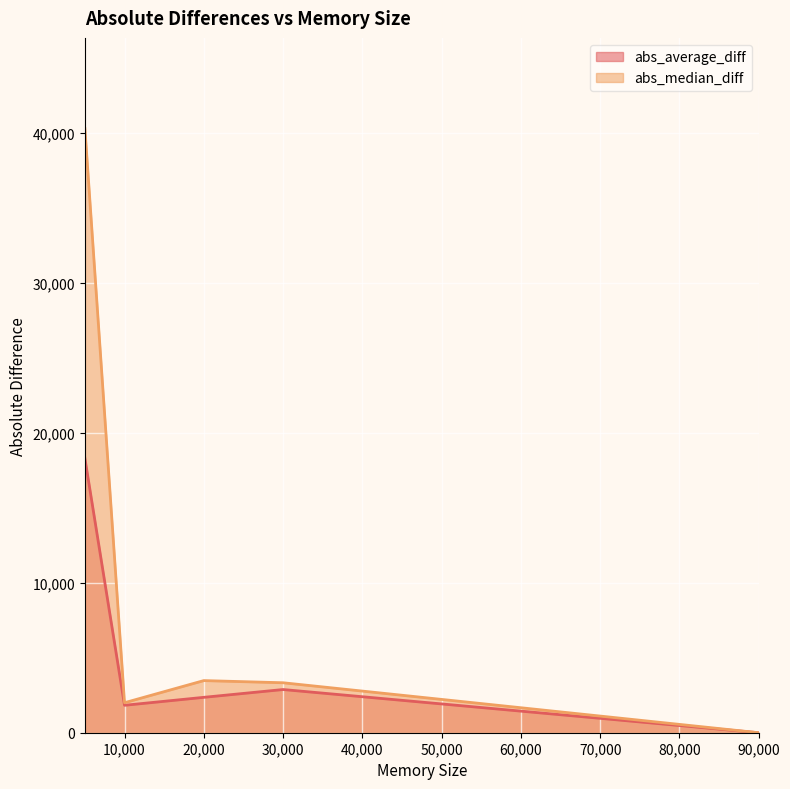

Which series has the largest total across all categories?

abs_median_diff